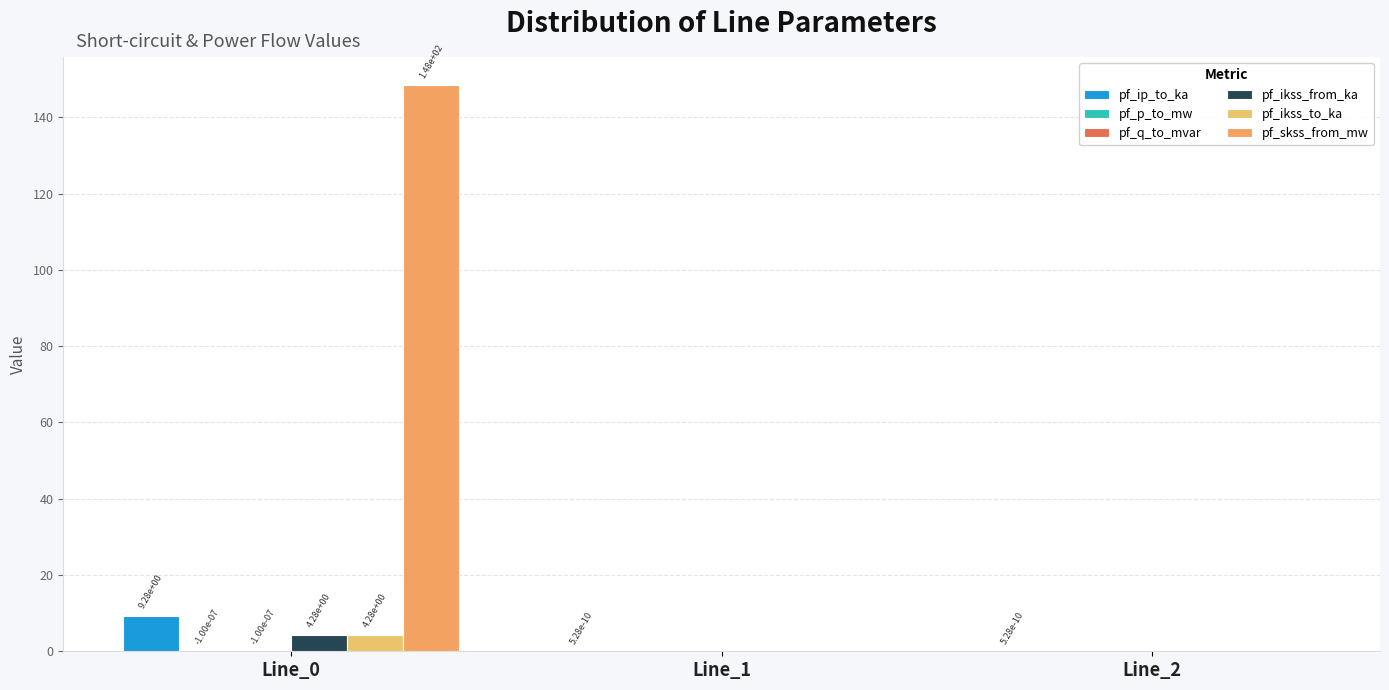

Are the bars horizontal?

No